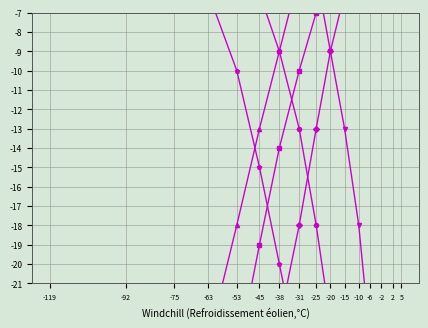

At which category is the sum across all series the highest?

-31